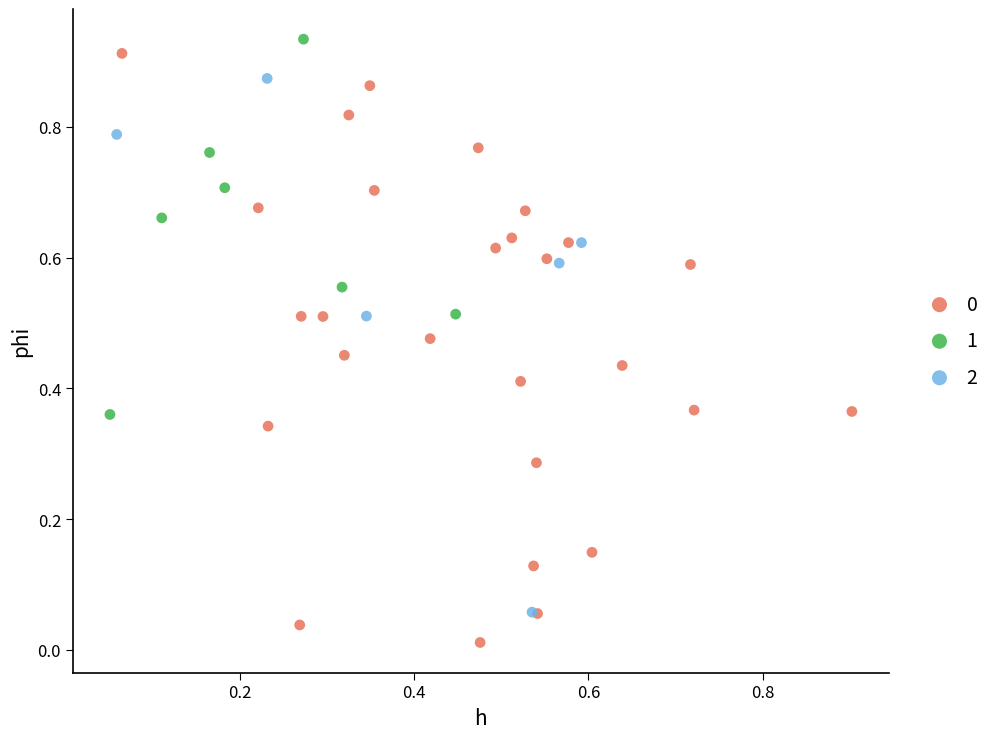

Which series contains the highest Y value?

1